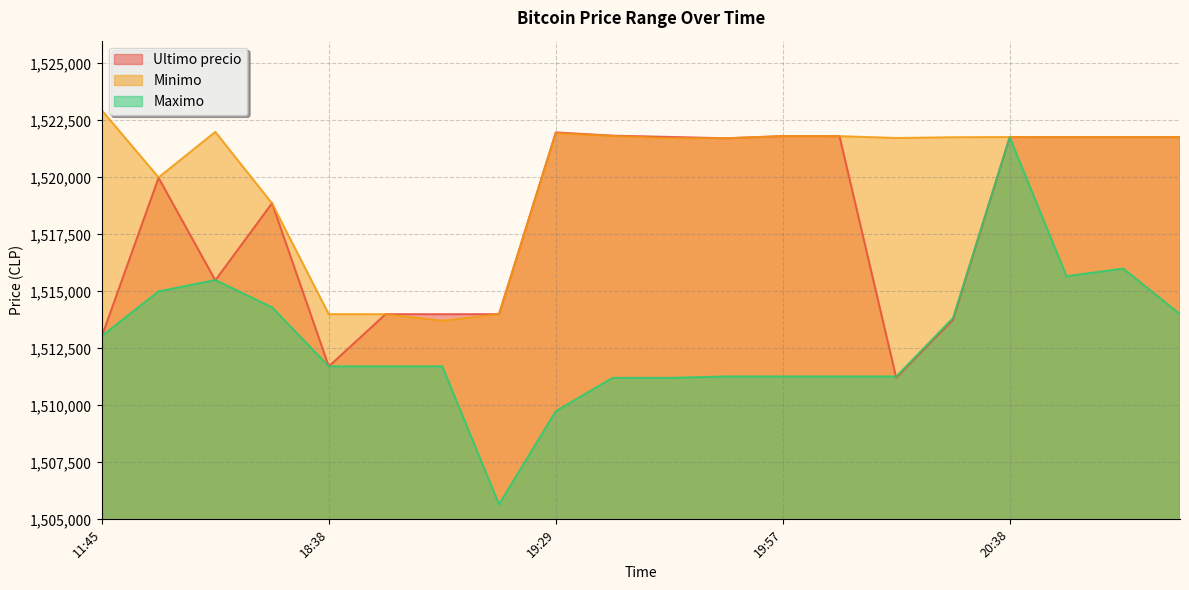

What is the value of the Maximo point at the 18th from the left?

1515666.0